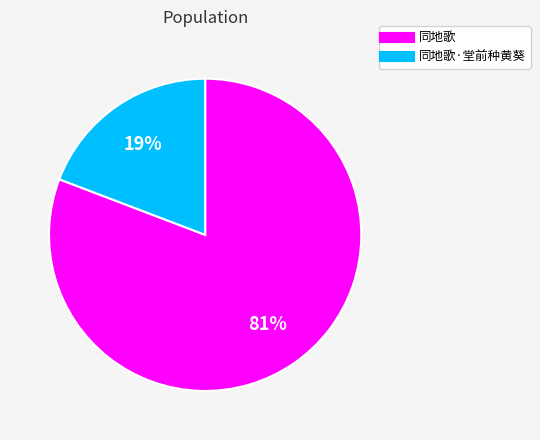

To the nearest percent, what is the average slice percentage?

50%